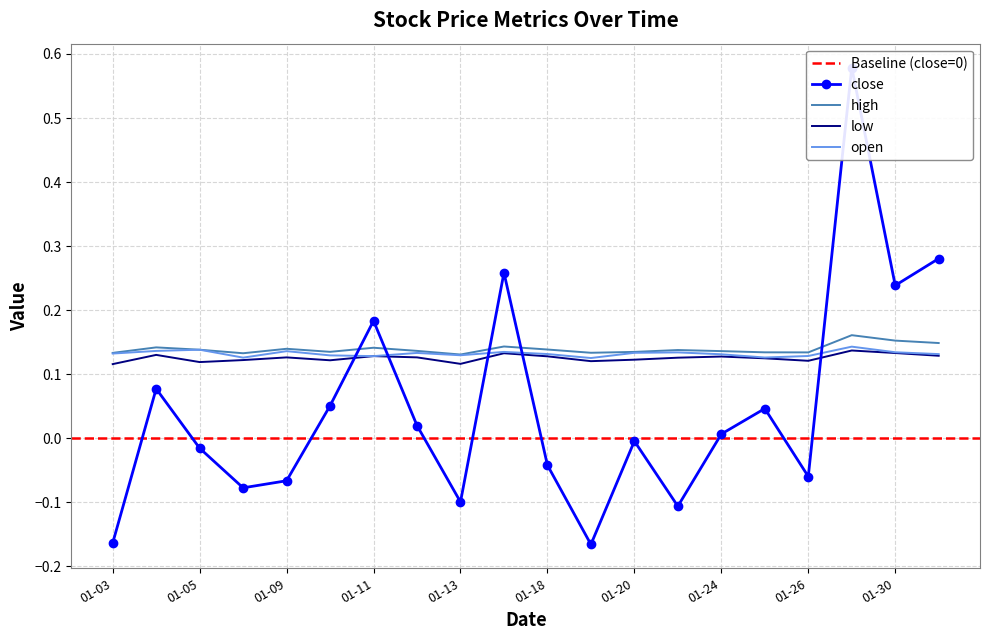

The value of open at 2017-01-12 is 0.0. True or false?

False